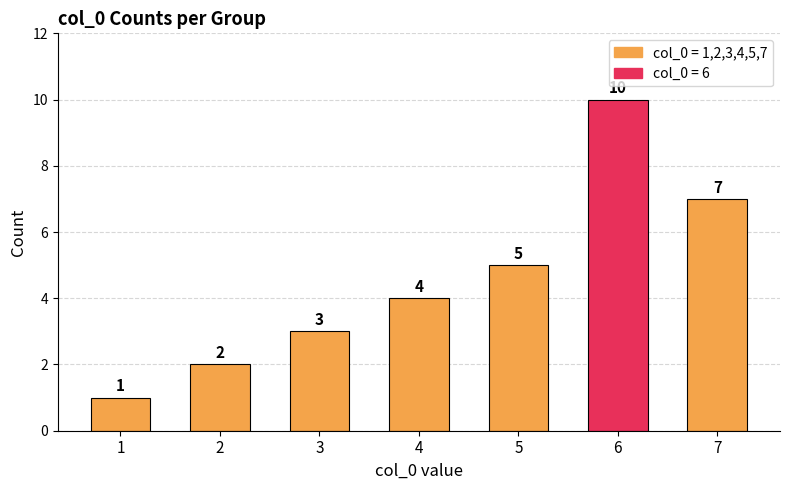

Are the bars horizontal?

No